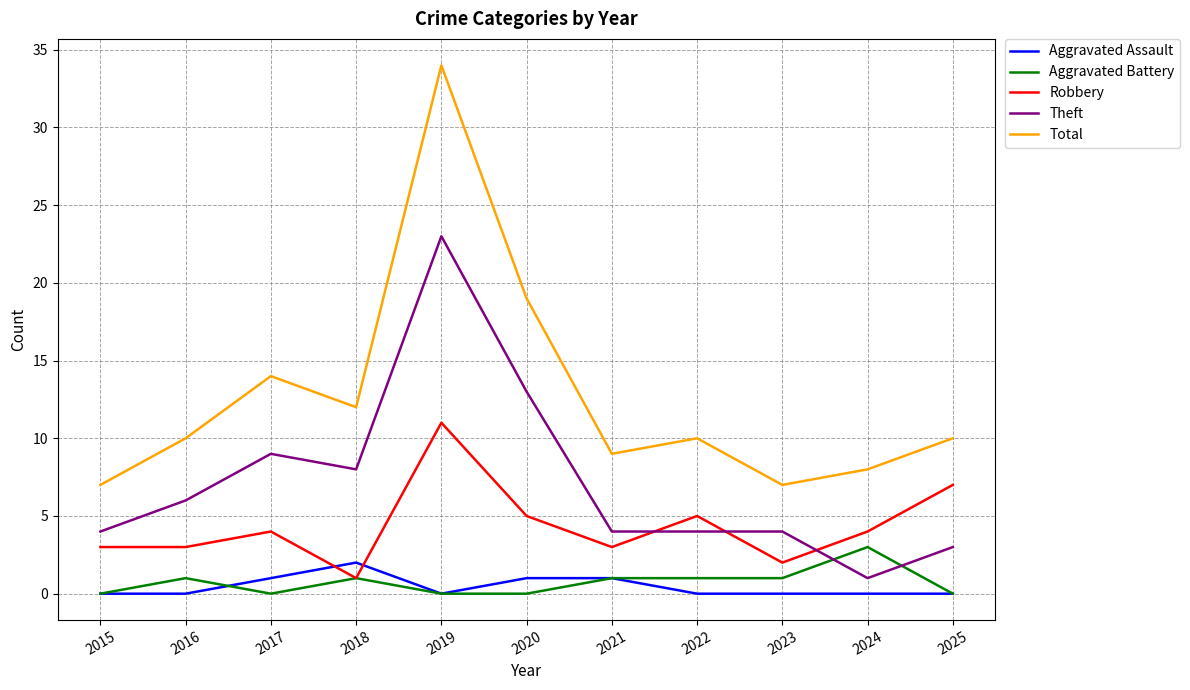

What is the maximum value shown in the chart?

34